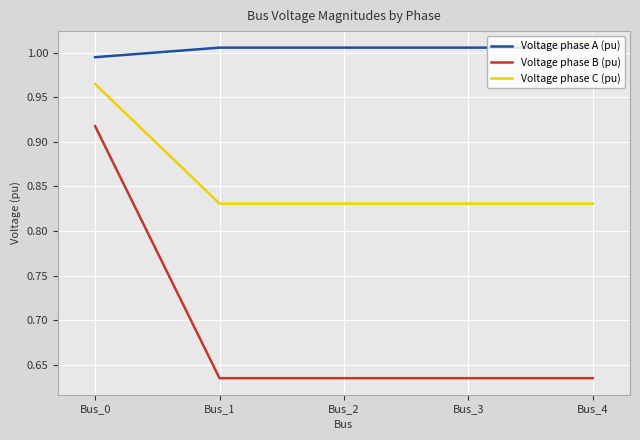

What is the total value across all series at Bus_0?

2.9